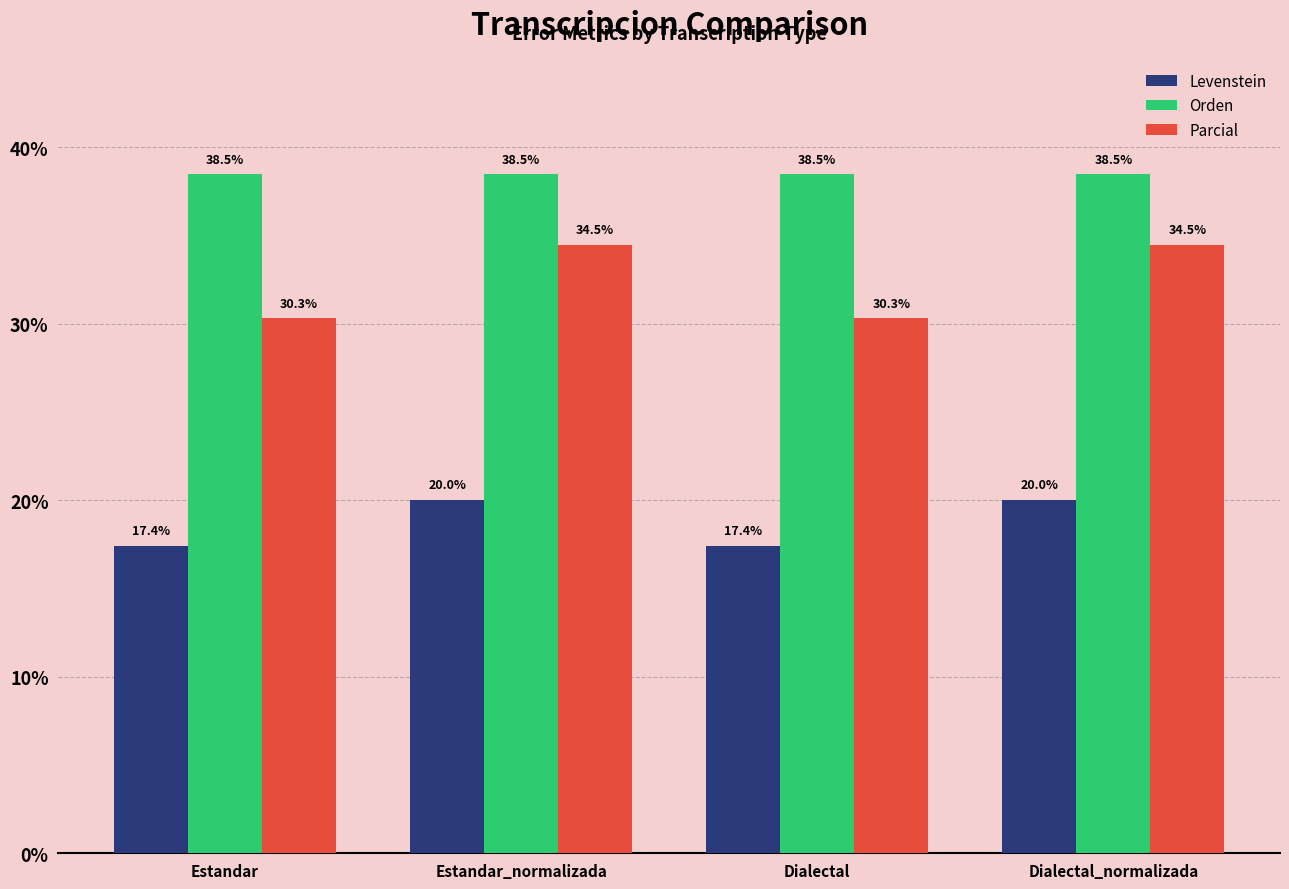

Rank the series by their average value, from highest to lowest.

Orden, Parcial, Levenstein